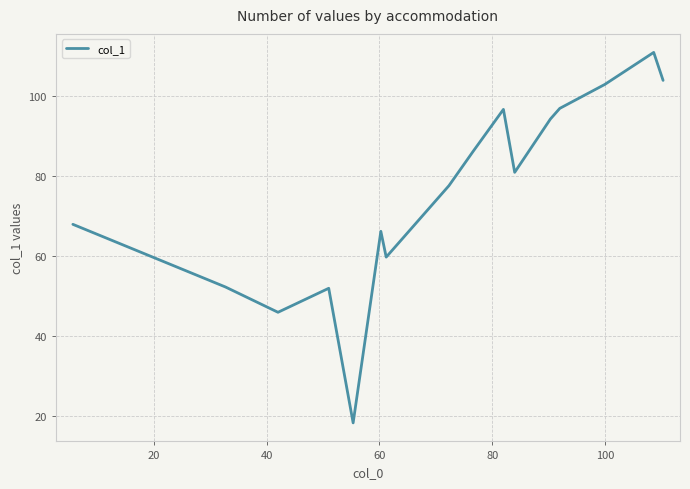

How many lines are shown in the chart?

1